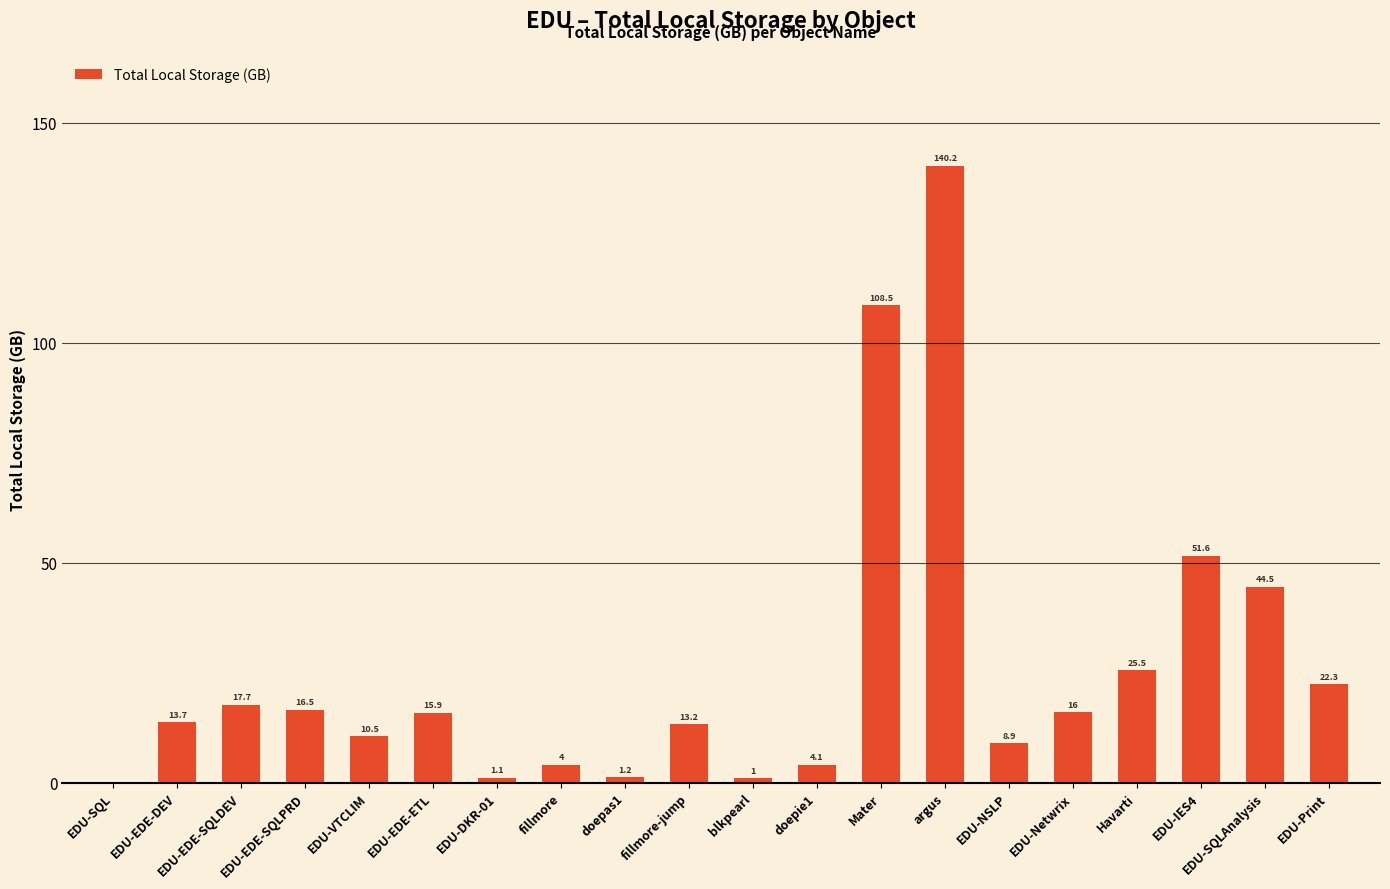

Which label corresponds to the largest value in the chart?

argus